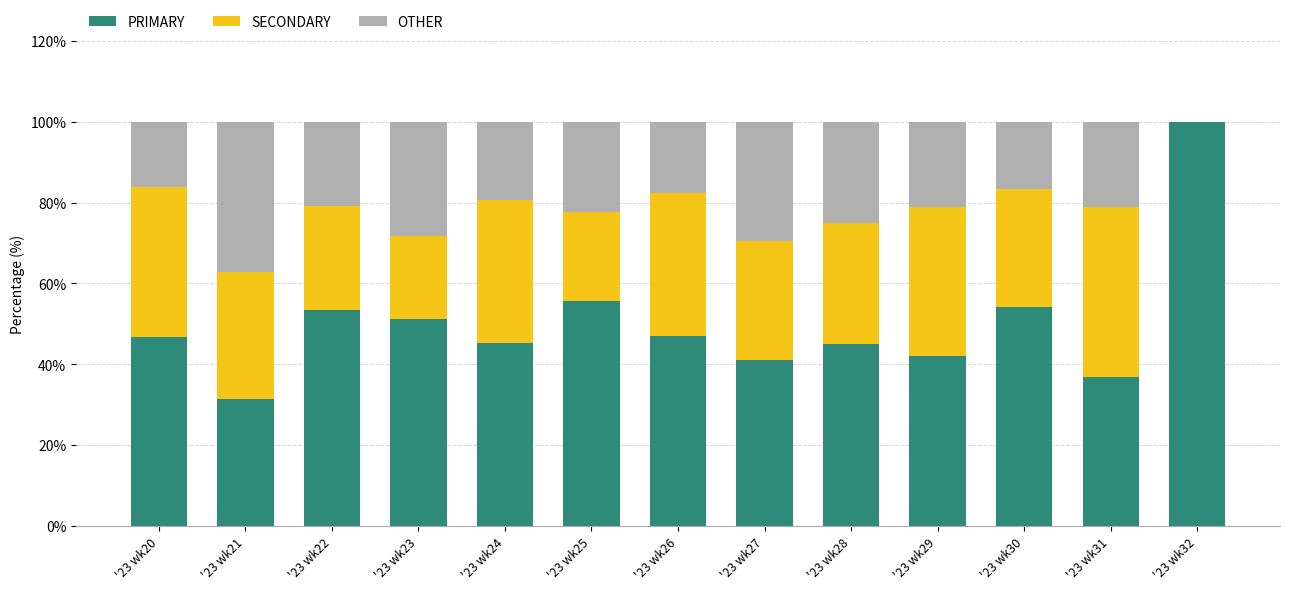

What is the total value across all series at '23 wk27?

100.0